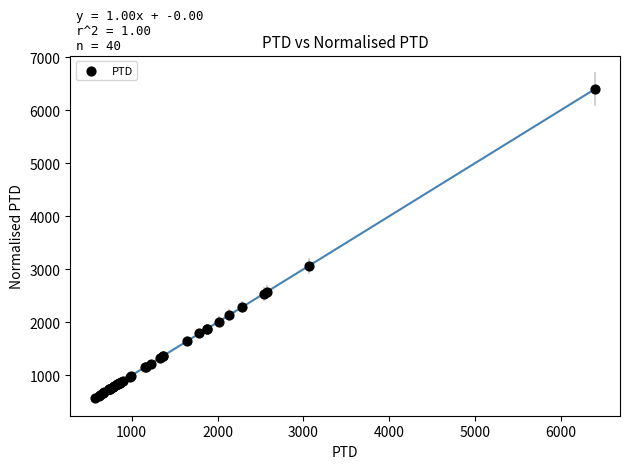

What Y value in the scatter plot is closest to 3487?

3060.2